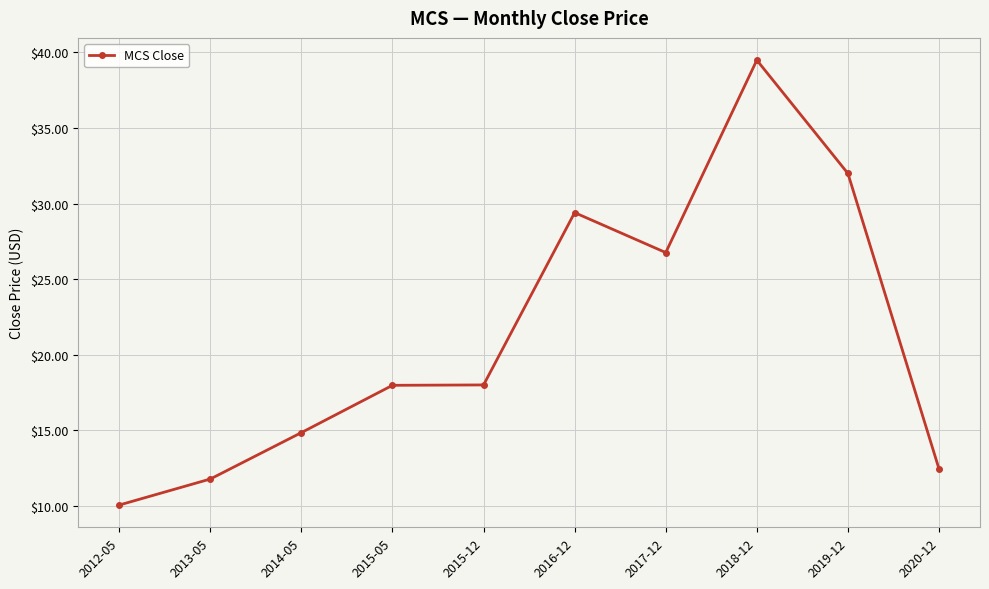

What is the greatest value displayed?

39.5